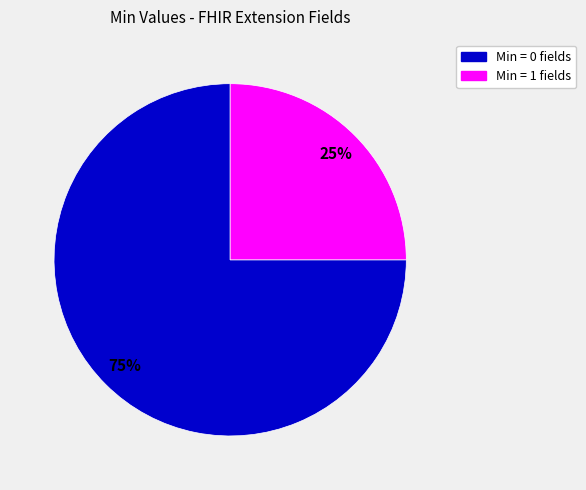

To the nearest percent, what is the average slice percentage?

50%